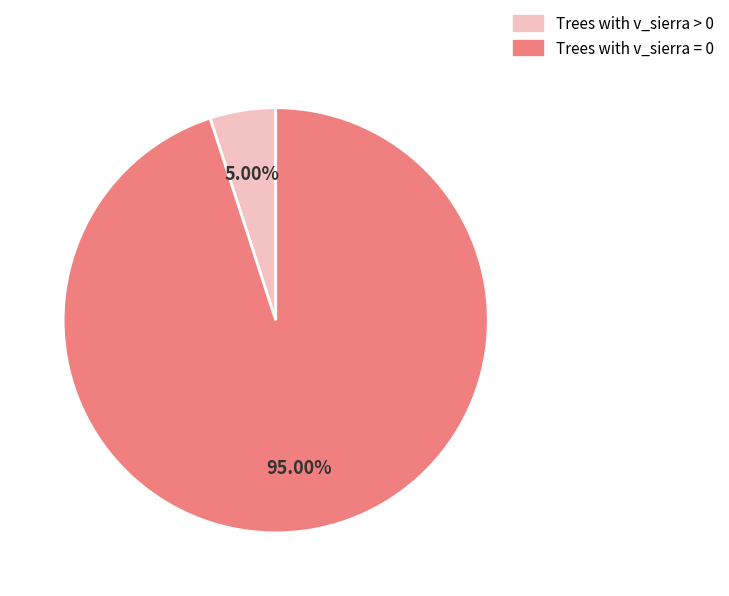

Does any single category account for the majority?

Yes